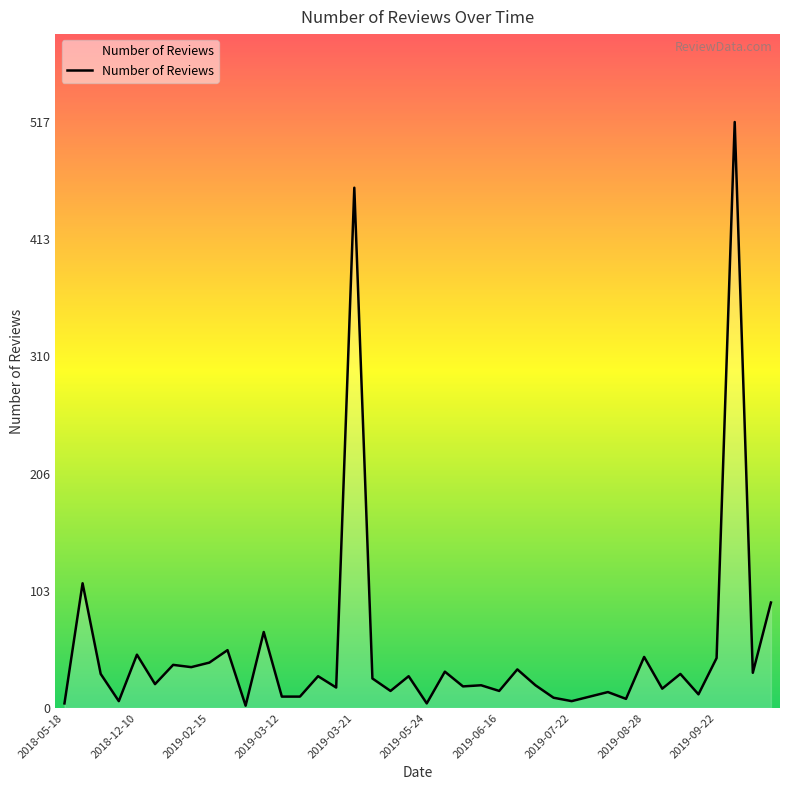

What is the maximum value shown in the chart?

517